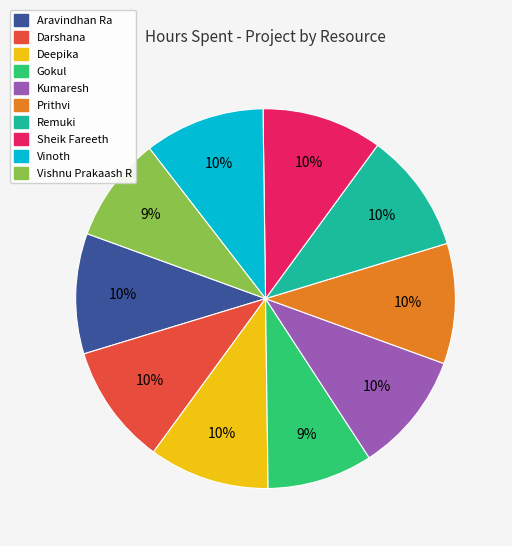

To the nearest percent, what is the difference between the Vishnu Prakaash R and Aravindhan Ra slice percentages?

1%